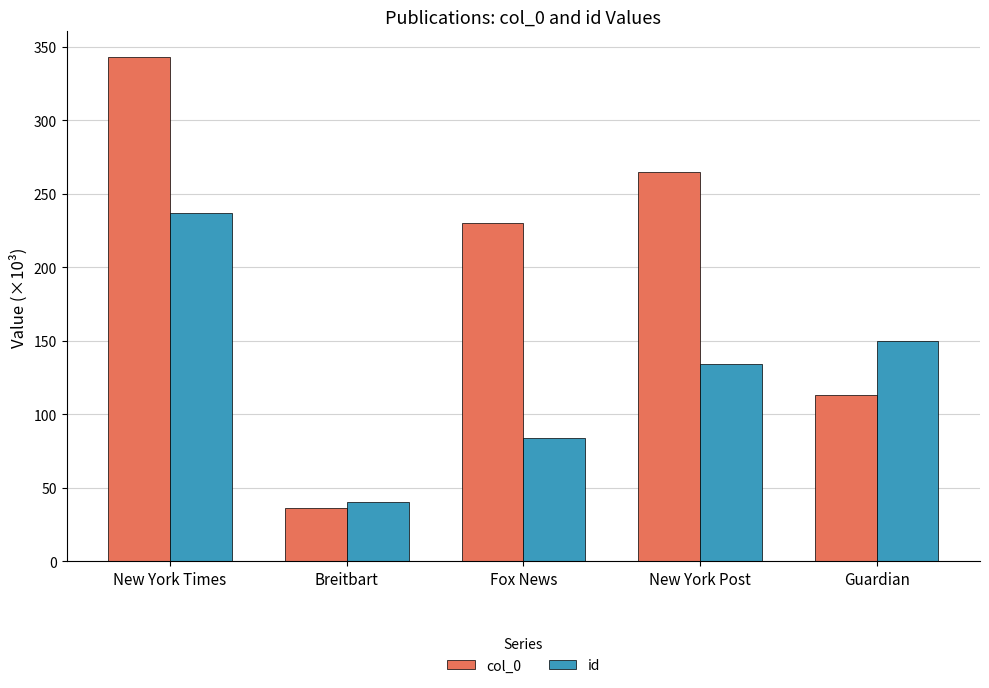

Reading right to left, what are all the values shown in this chart?

col_0: 113.2	264.9	230.1	36.2	343.4
id: 150.1	134.2	83.8	40.4	237.1